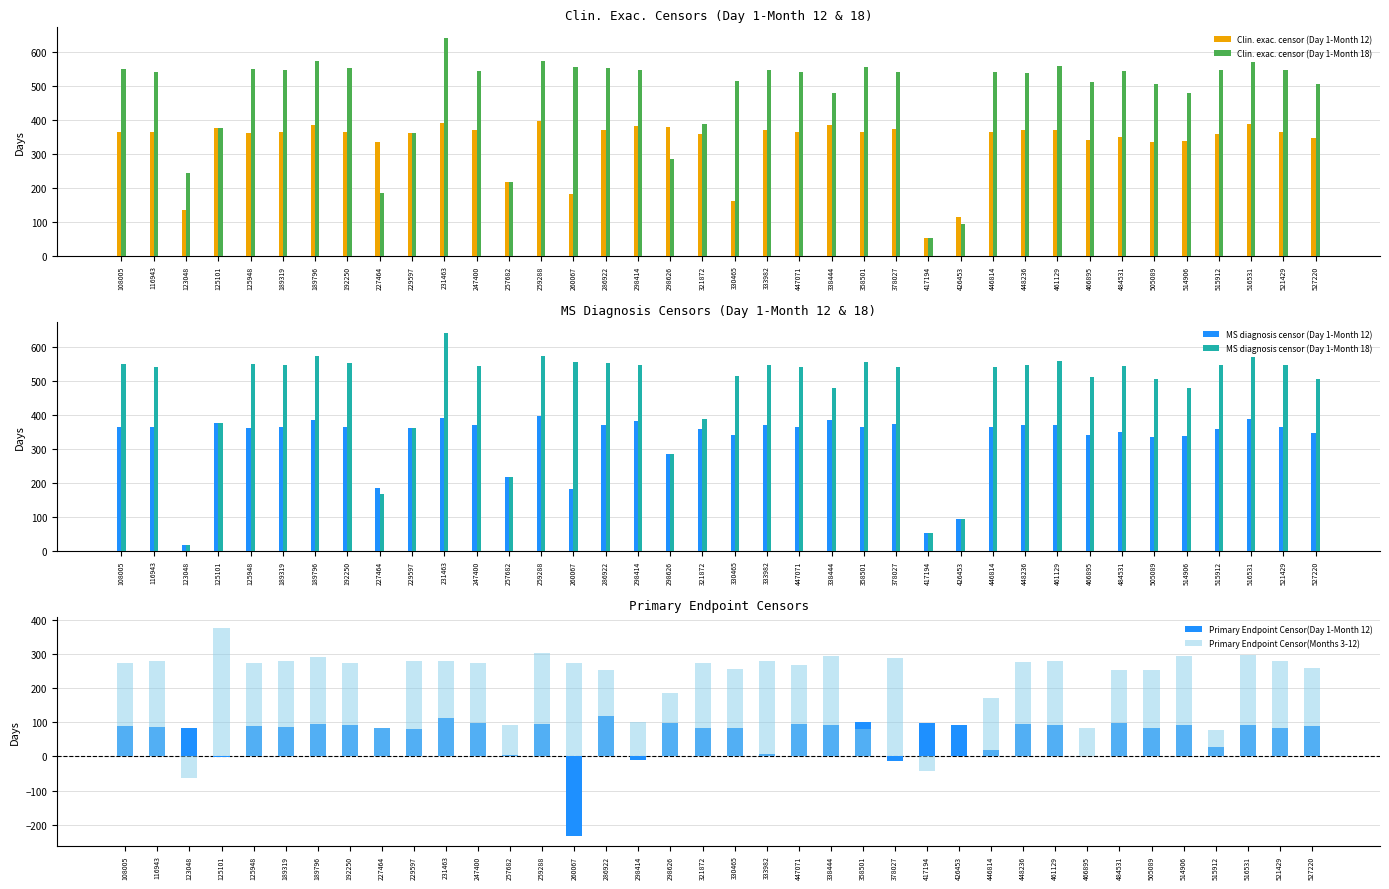

What is the difference between the maximum and minimum values in the MS diagnosis censor (Day 1-Month 18) series?

622